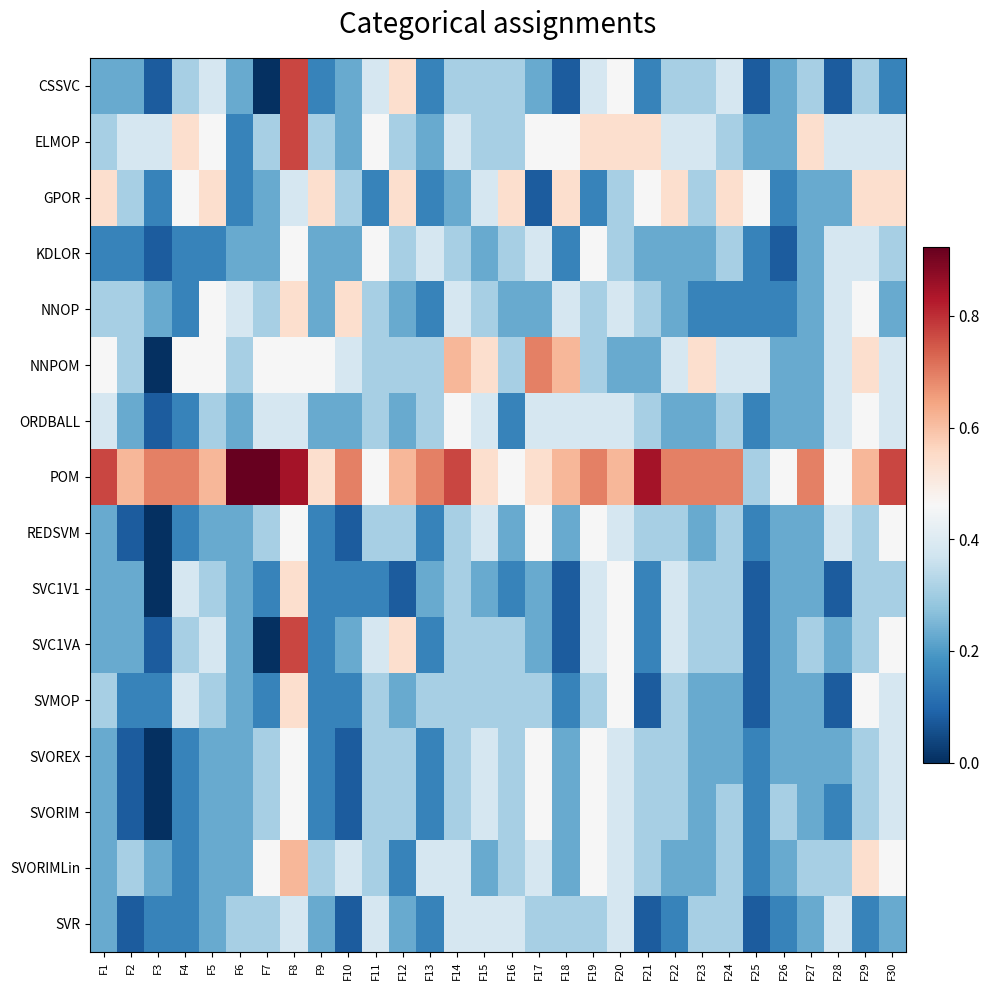

What is the spread (max minus min) of values at F19?

0.5